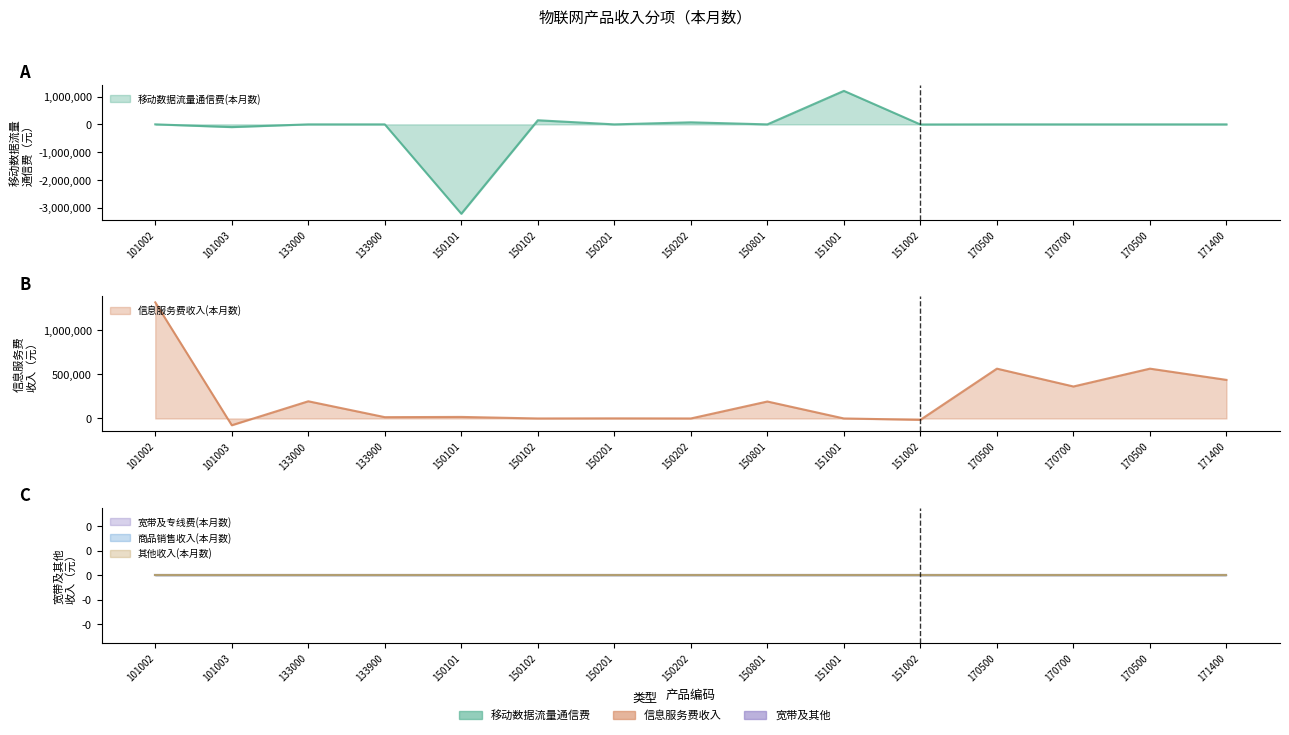

Where do 信息服务费收入(本月数) and 商品销售收入(本月数) first cross each other?

101002 and 101003